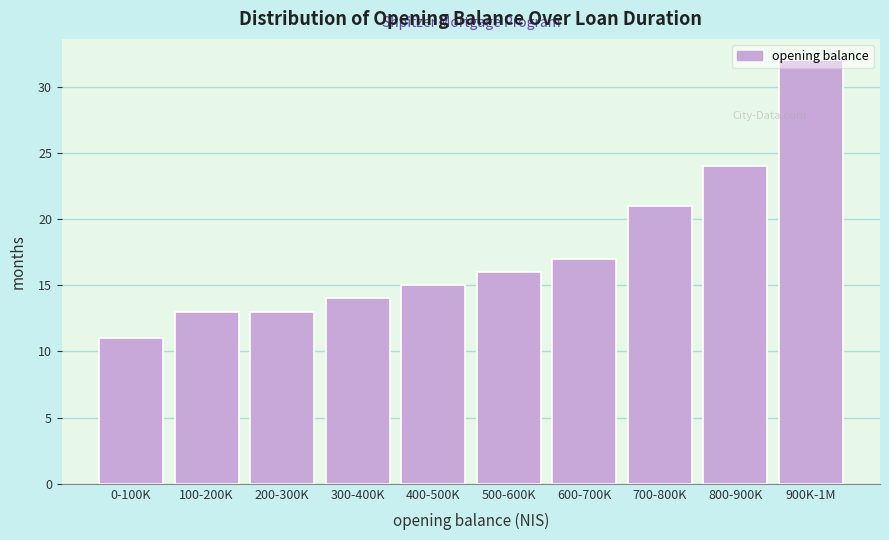

What is the sum of all values?

176